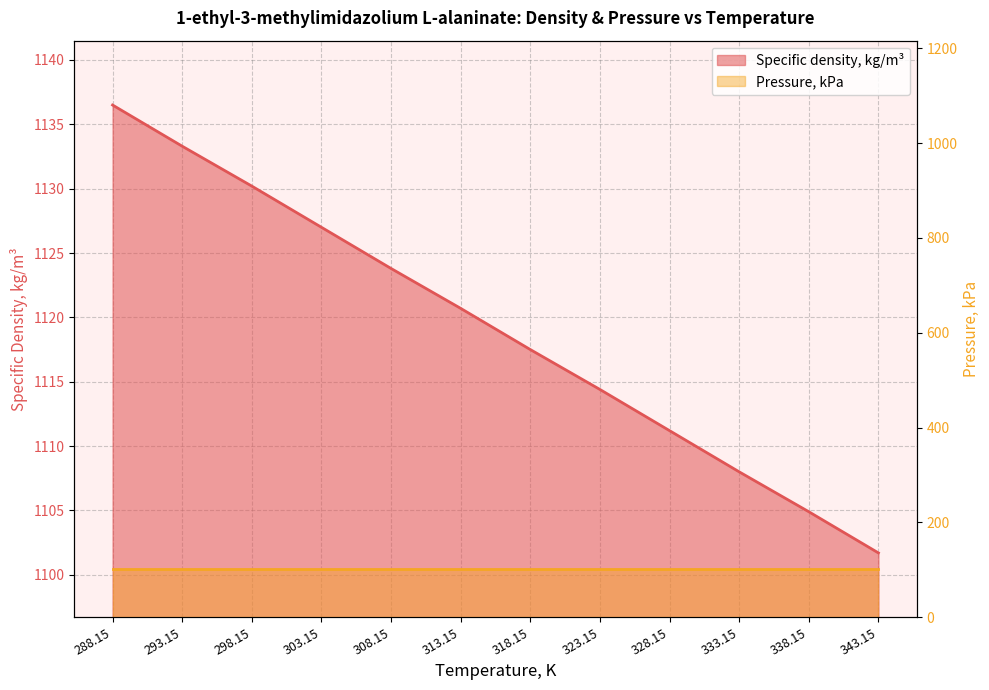

List the labels in order of value, smallest first.

343.15, 338.15, 333.15, 328.15, 323.15, 318.15, 313.15, 308.15, 303.15, 298.15, 293.15, 288.15